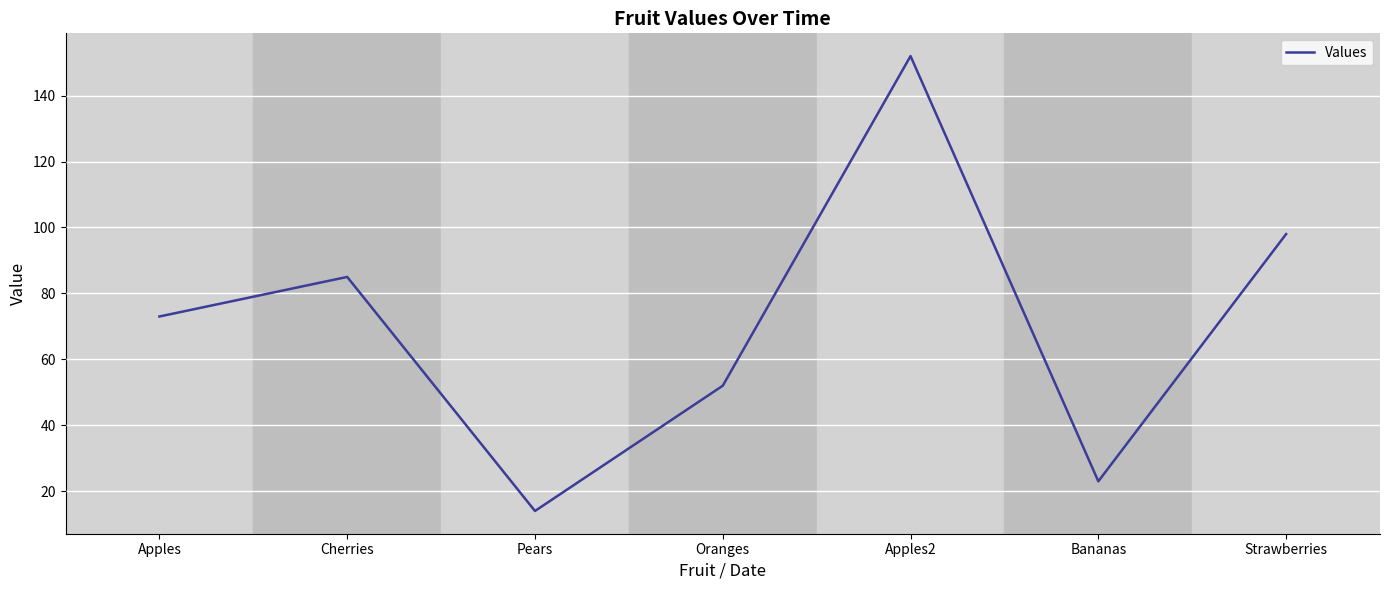

What value does the data have at Cherries?

85